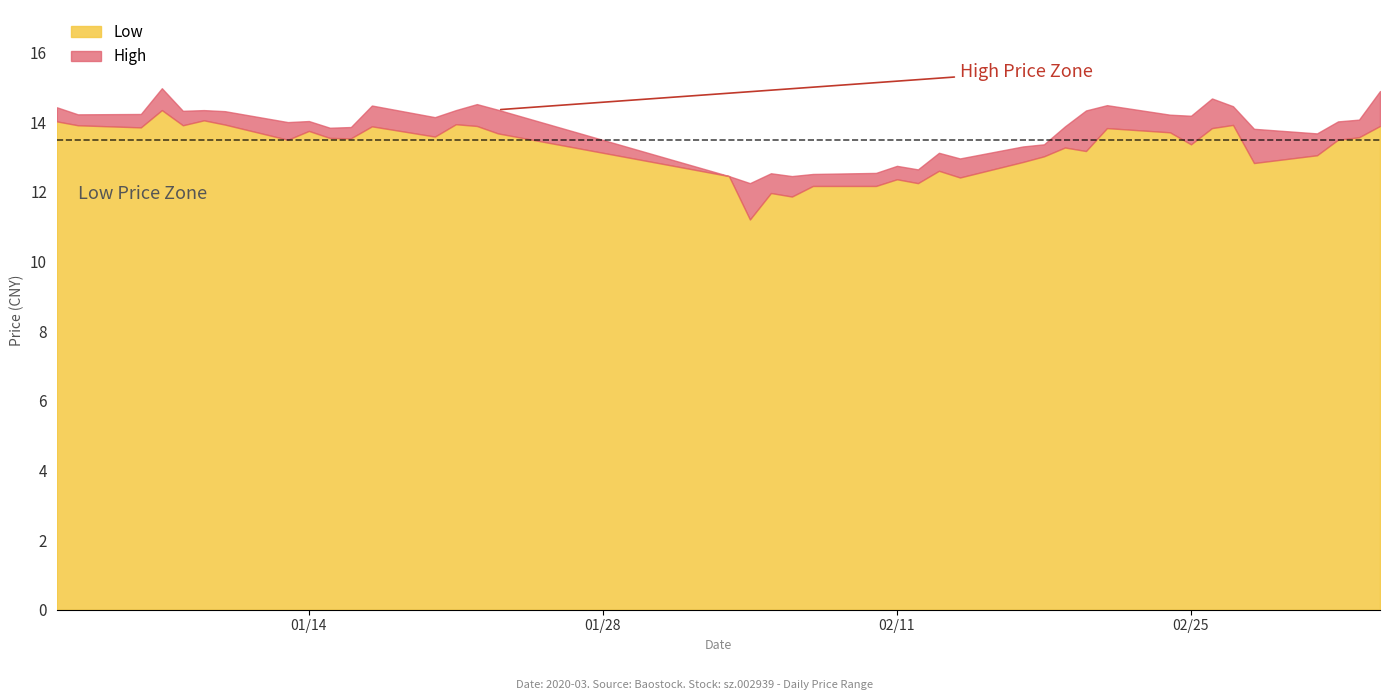

What is the minimum value for Low?

11.2